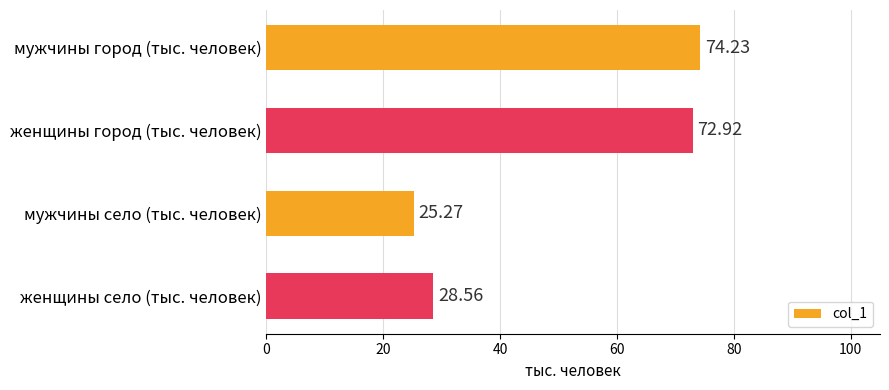

How many distinct data groups are displayed?

1